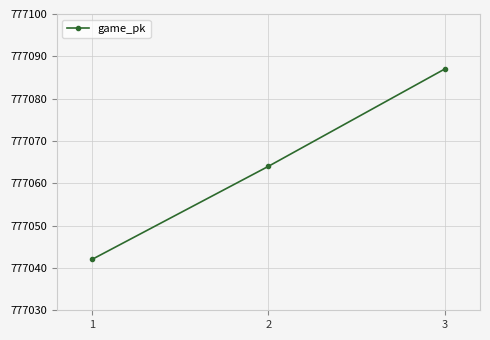

At which label is the value closest to 777064?

2